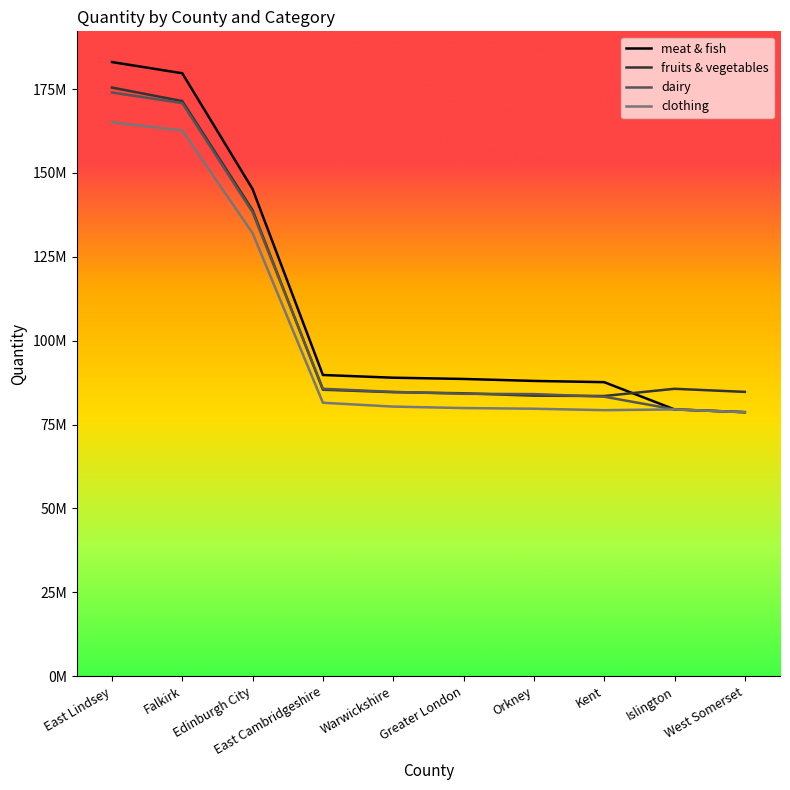

At how many categories does at least one series exceed 79656916?

10